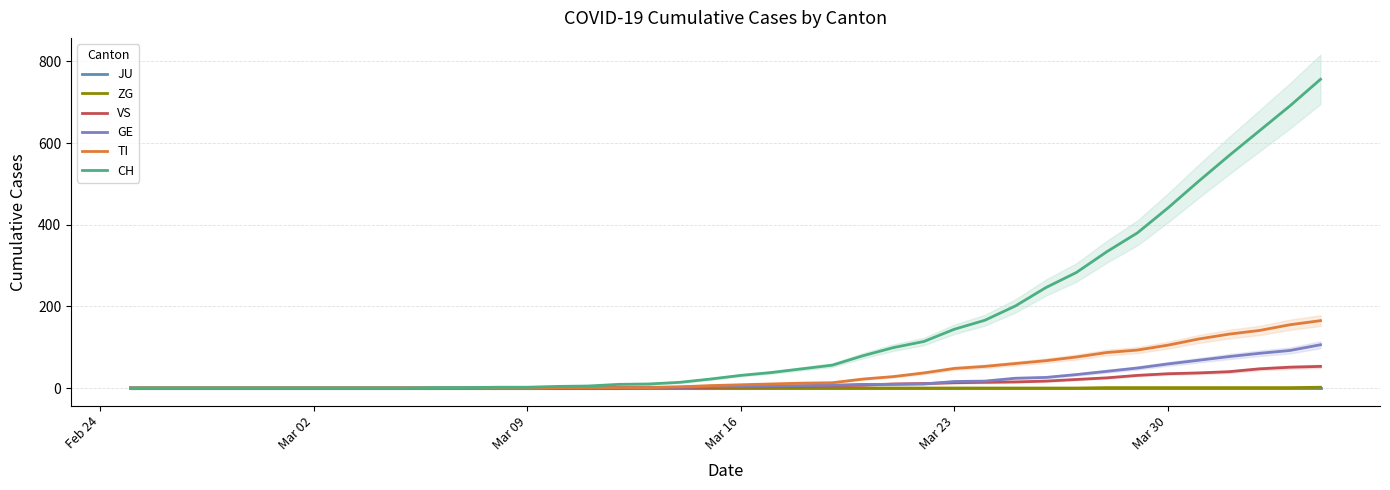

Which series has the largest range (max minus min)?

CH